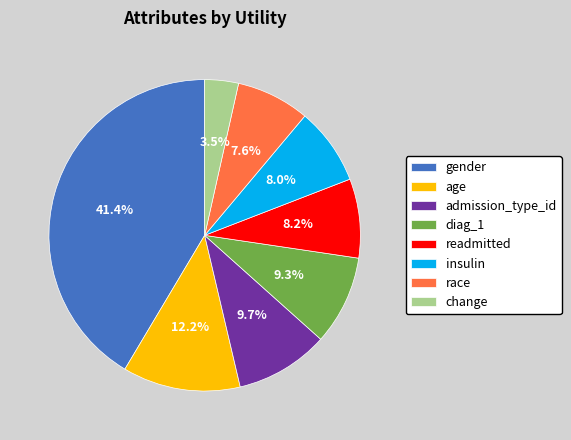

To the nearest percent, what is the difference between the largest and smallest slice percentages?

38%